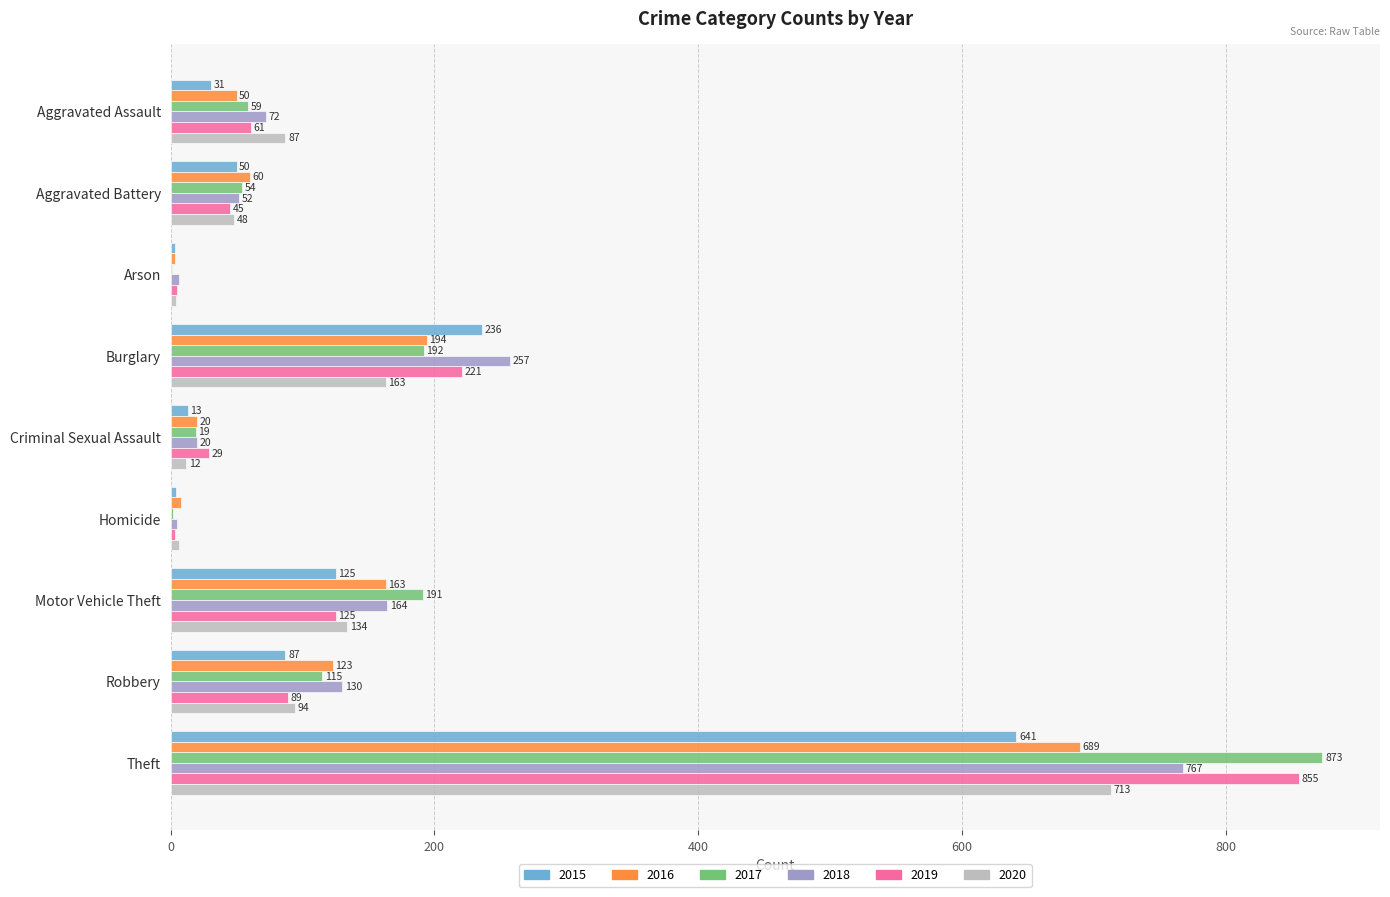

Which category has the highest value in the 2019 series?

Theft